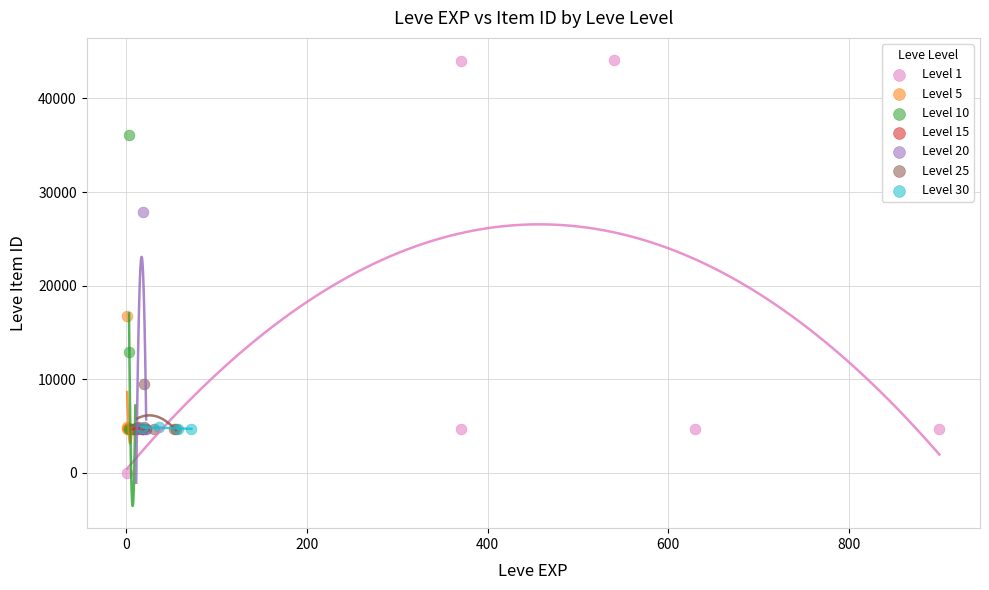

Which series reaches the maximum Y coordinate?

Level 1